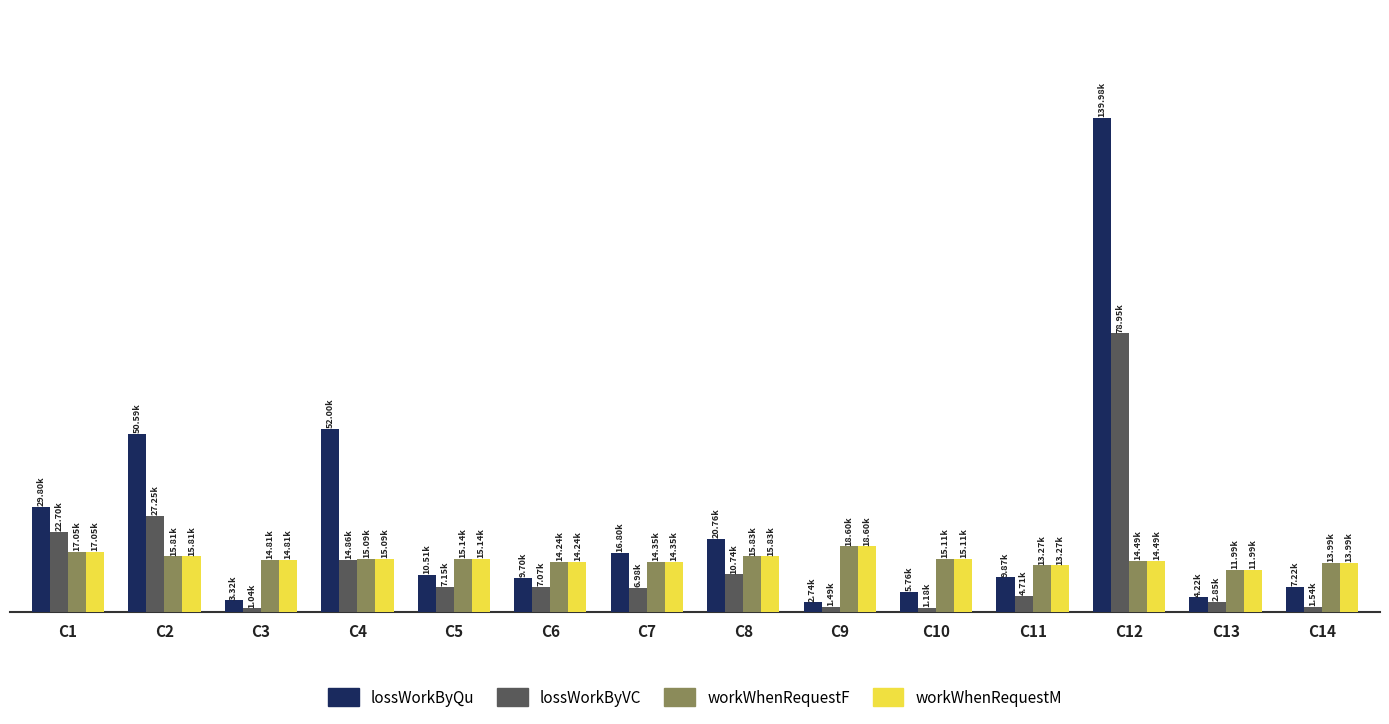

Does the chart contain any negative values?

No